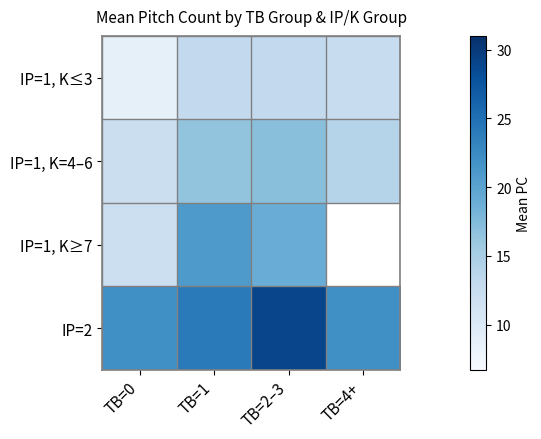

At which label does IP=1, K=4–6 reach its minimum?

TB=0